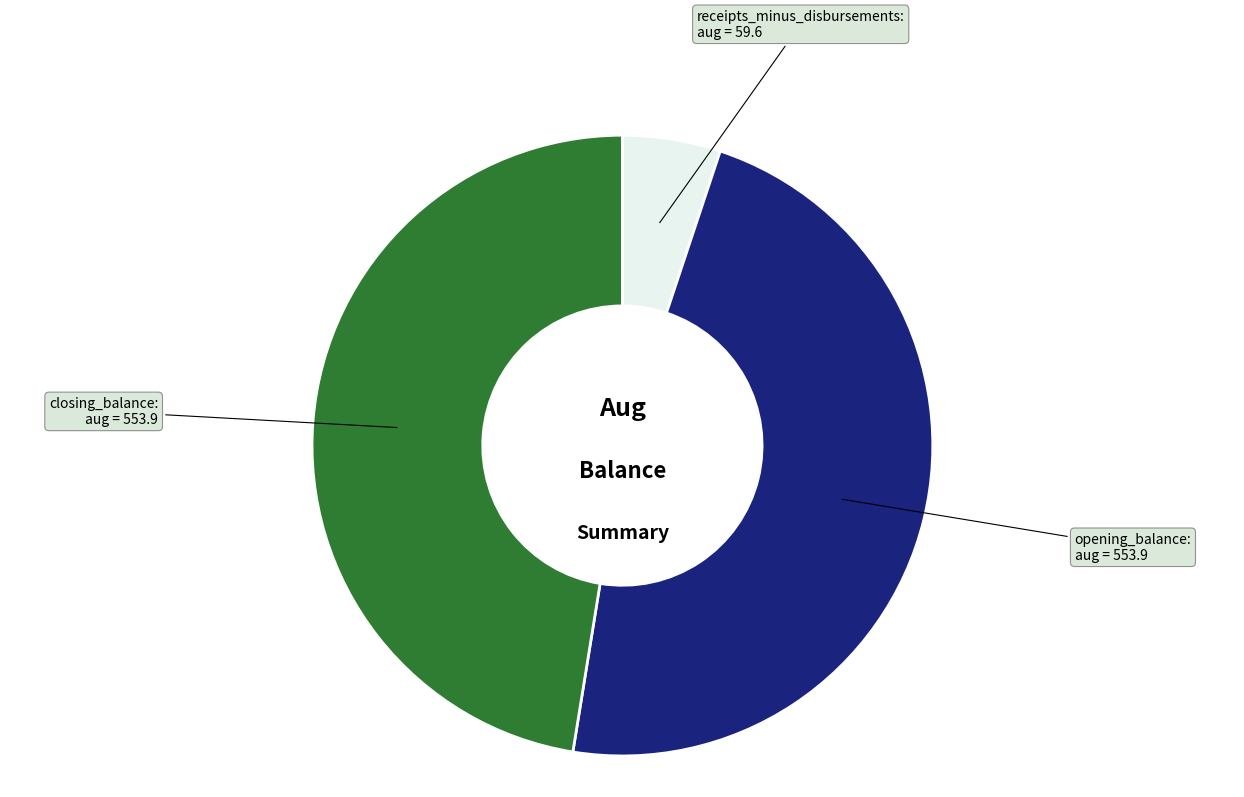

Is there a majority slice in this chart?

No